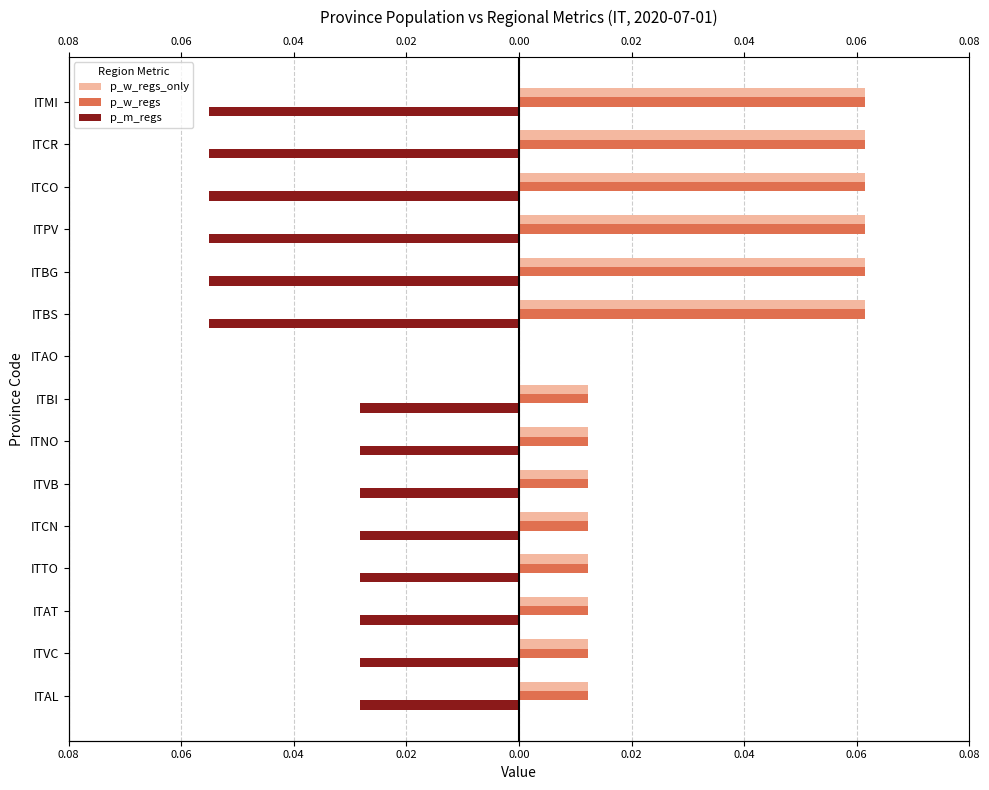

The value of p_w_regs_only at ITCN is 0.0. True or false?

True